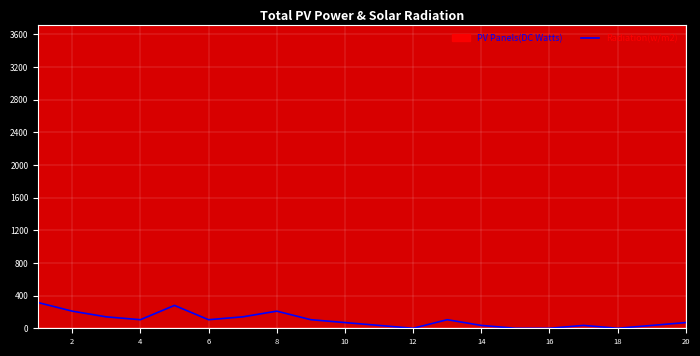

What is the sum of the values at 8 and 12?

420